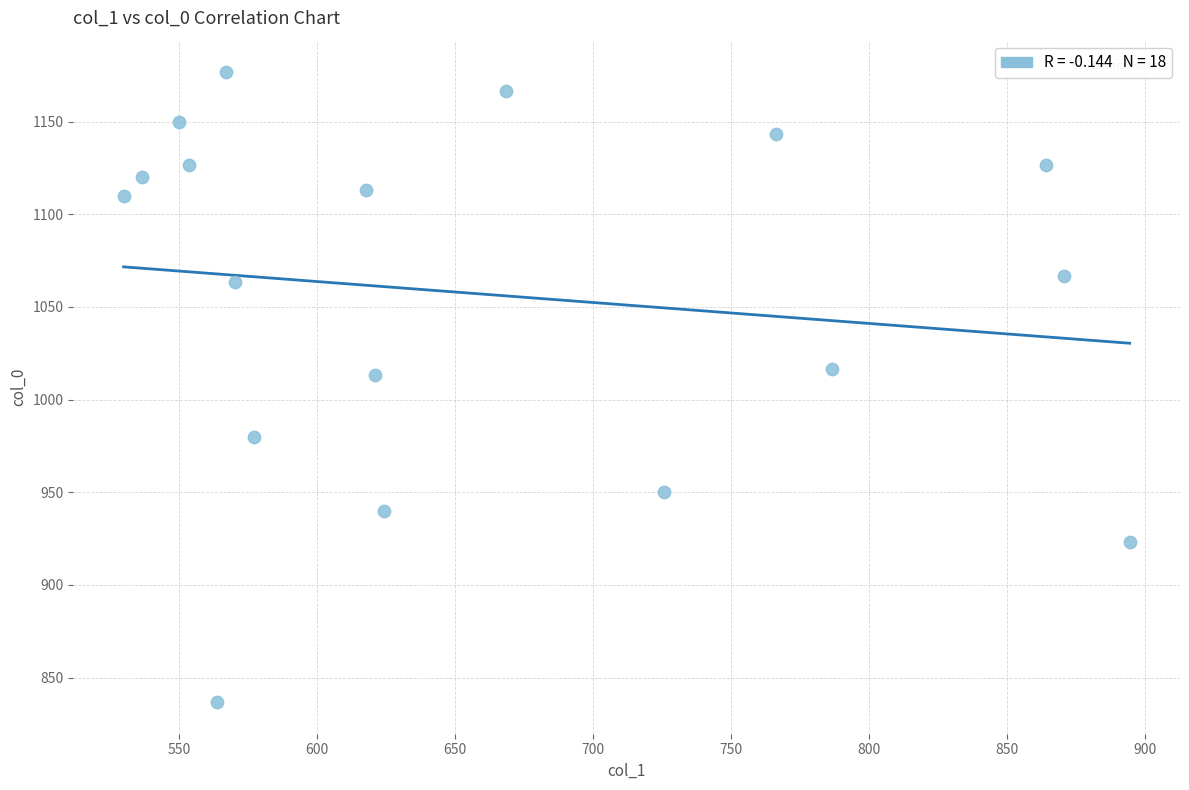

What is the range of X values (max minus min)?

364.5